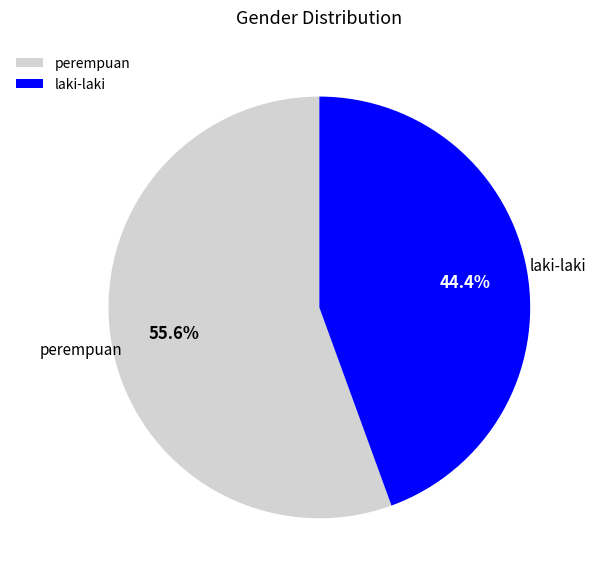

True or false: laki-laki accounts for 33% of the total.

False